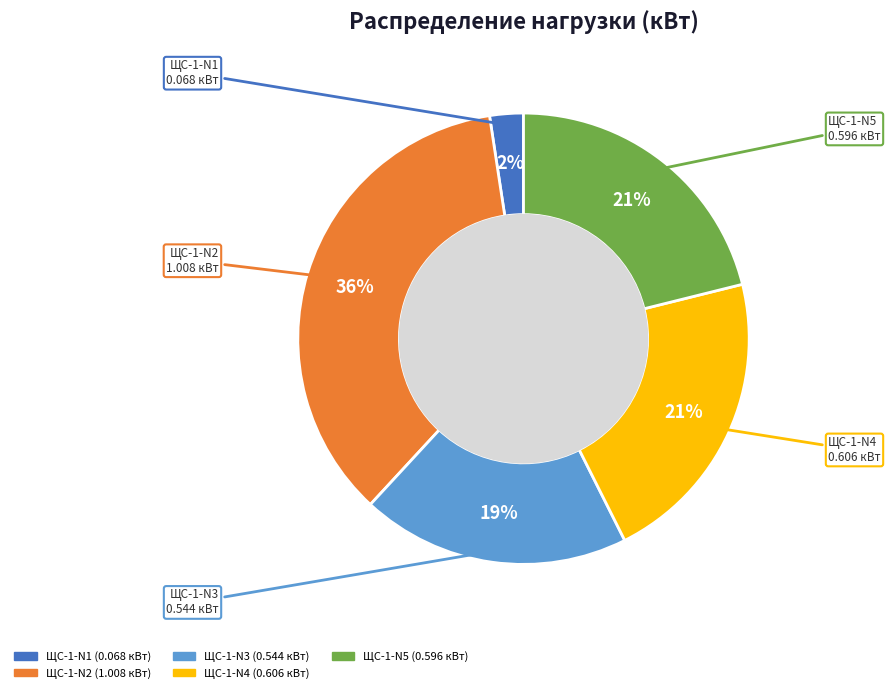

How many segments does this pie chart have?

5